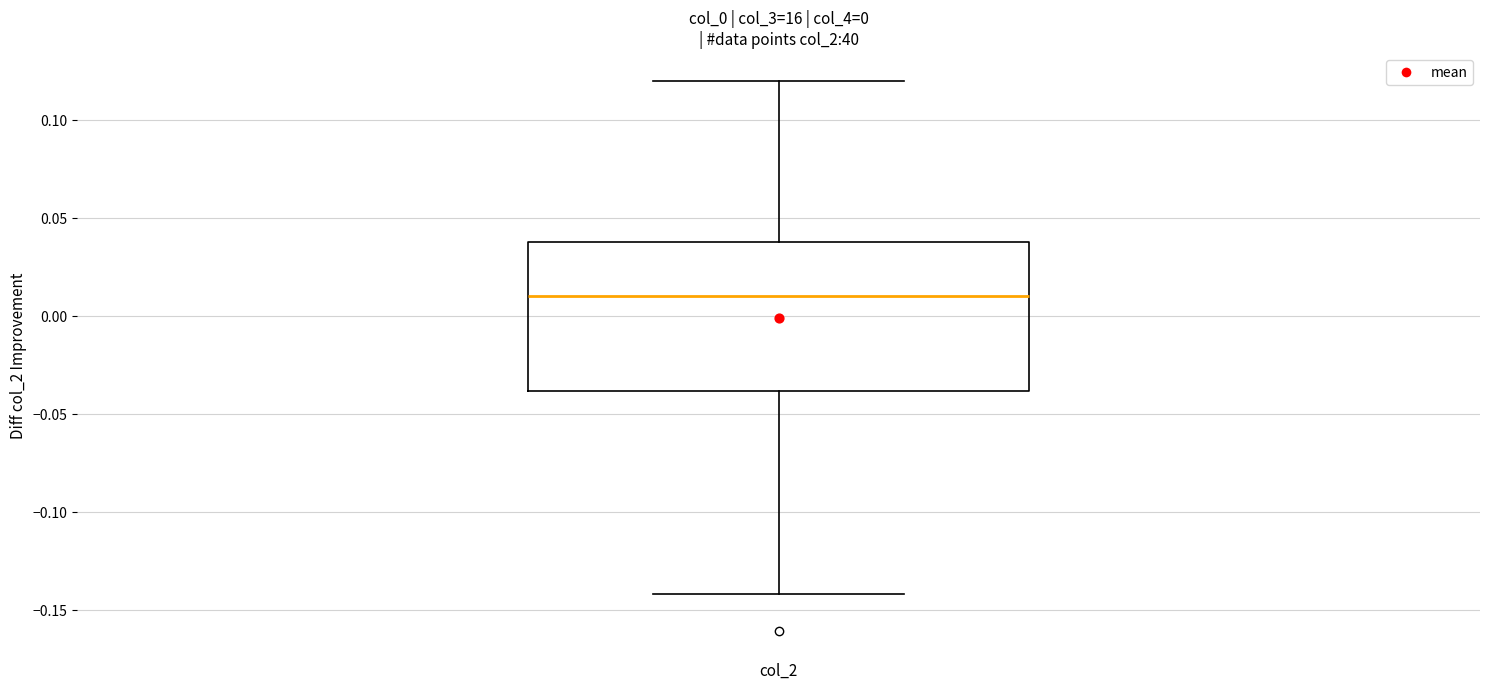

Where is the upper edge of the box for col_2 on the y-axis? The values are not printed on the chart, so give them approximately, as read against the axis.

0.04